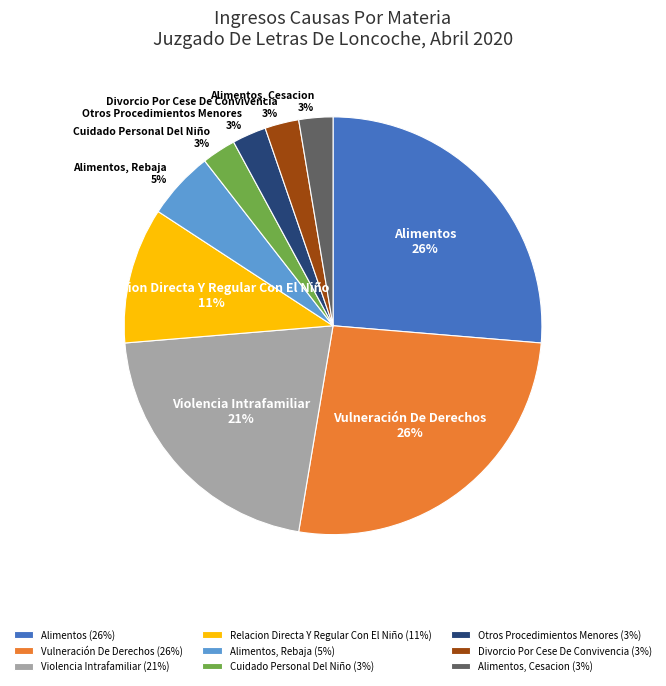

Which has a higher value, Relacion Directa Y Regular Con El Niño or Otros Procedimientos Menores?

Relacion Directa Y Regular Con El Niño